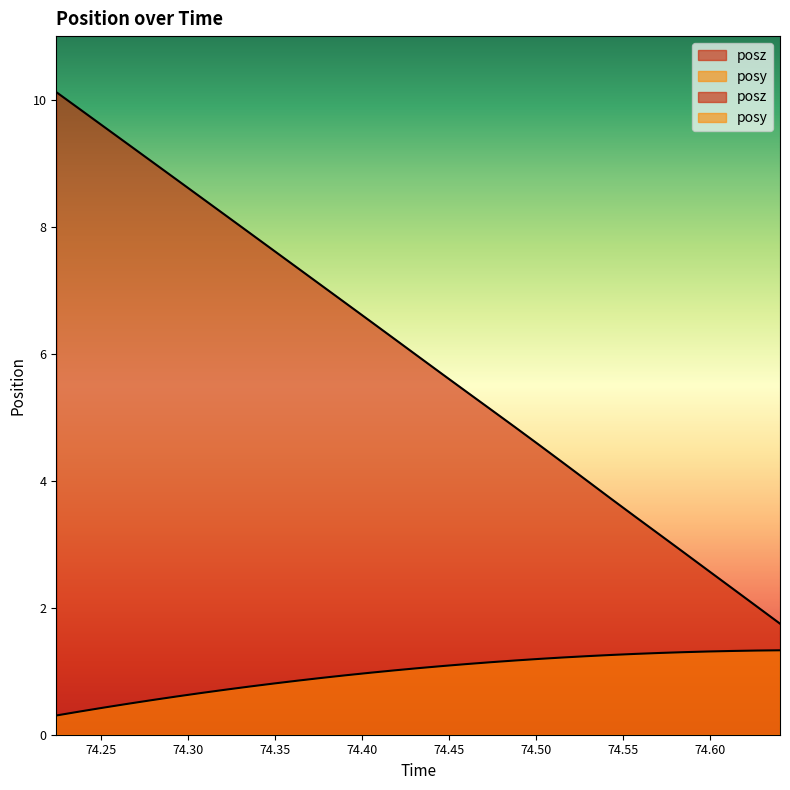

Rank the series at 74.54309 from lowest to highest value.

posy, posz